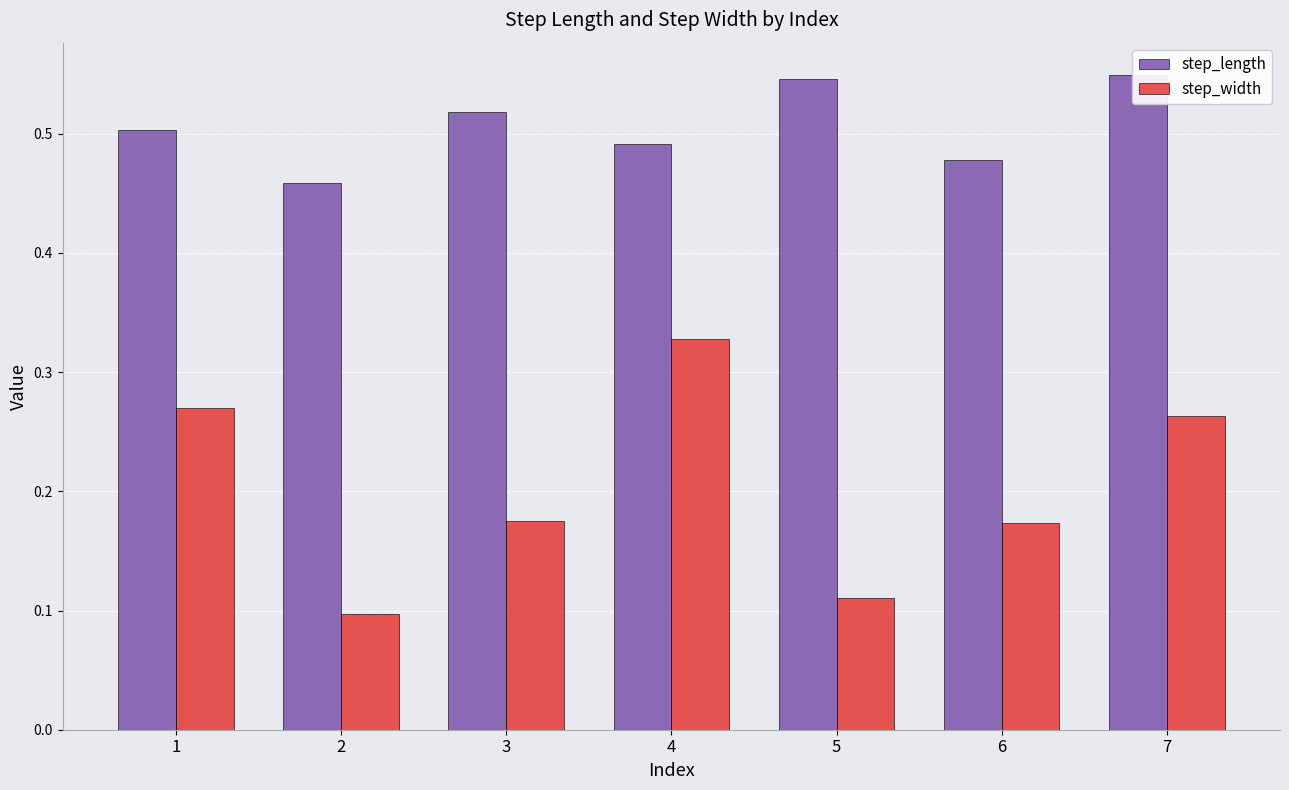

Reading left to right, list all the values displayed in this chart.

step_length: 0.5	0.5	0.5	0.5	0.5	0.5	0.5
step_width: 0.3	0.1	0.2	0.3	0.1	0.2	0.3